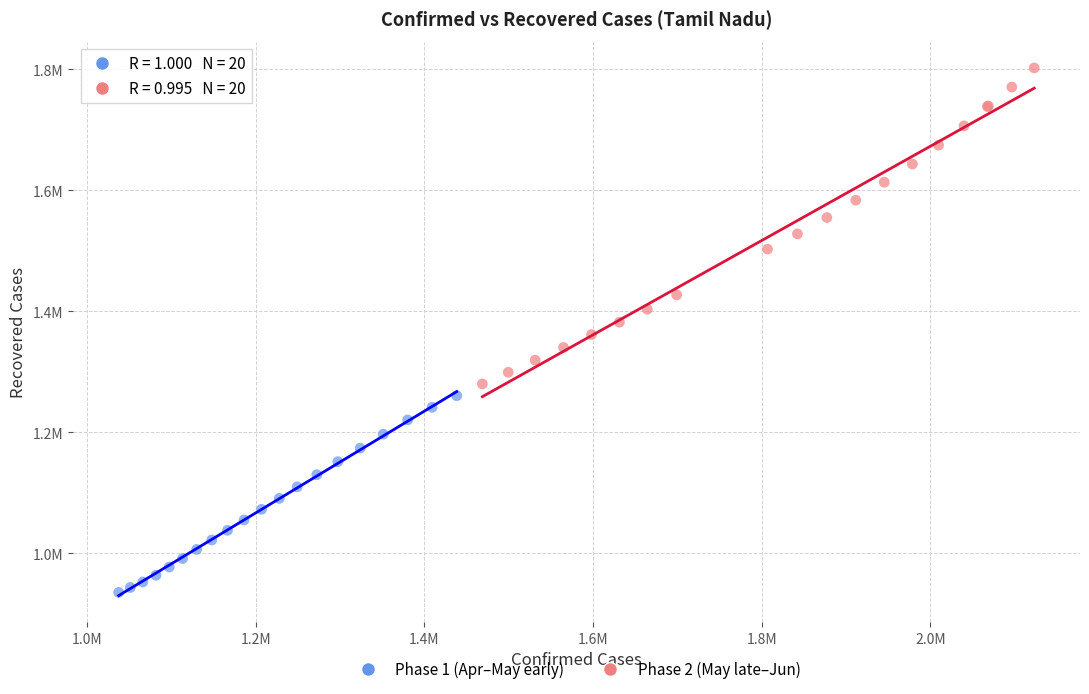

Which series contains the lowest Y value?

Phase 1 (Apr–May early)